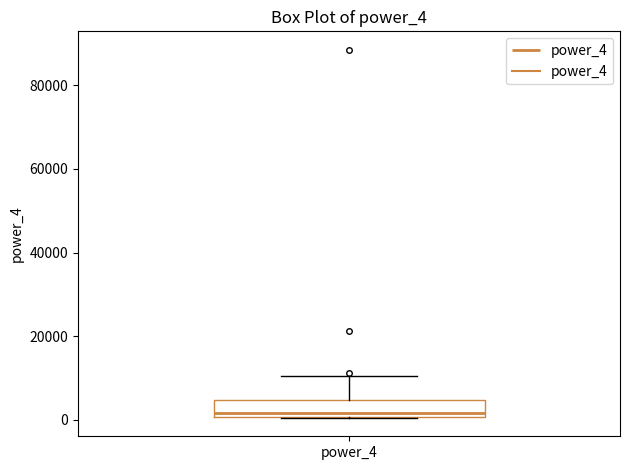

Transcribe this box plot: give where the median line is, the range the box spans, and where the two whiskers end, as read against the y-axis. The values are not printed on the chart, so give them approximately, as read against the axis.

median 2000, box 0 to 4000, whiskers 0 to 10000